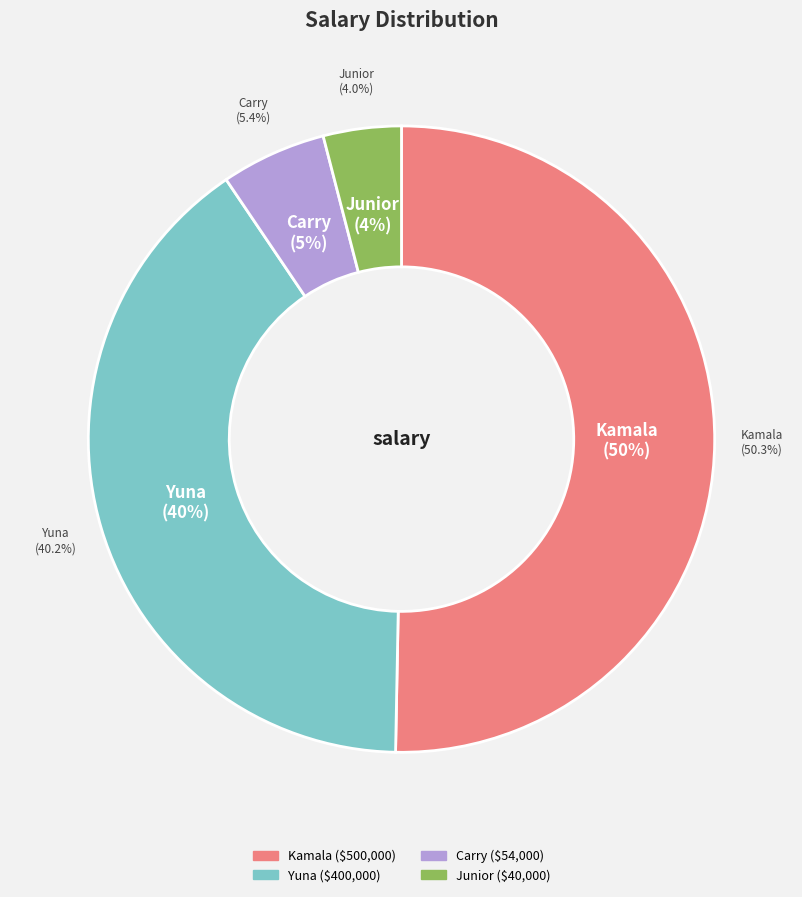

What percentage is the Kamala slice, to the nearest percent?

50%